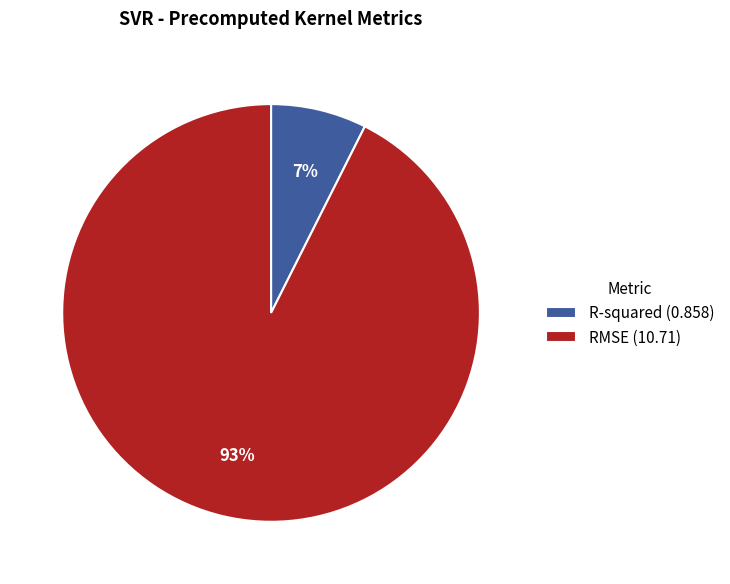

Is it true that R-squared is 7% of the pie?

True